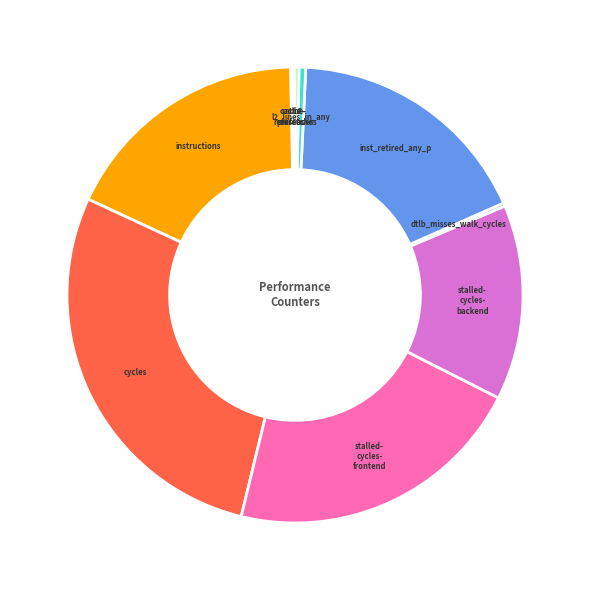

Rank the categories by value from lowest to highest.

cache-misses, cache-references, dtlb_misses_walk_cycles, LLC-prefetches, l2_lines_in_any, stalled-cycles-backend, inst_retired_any_p, instructions, stalled-cycles-frontend, cycles